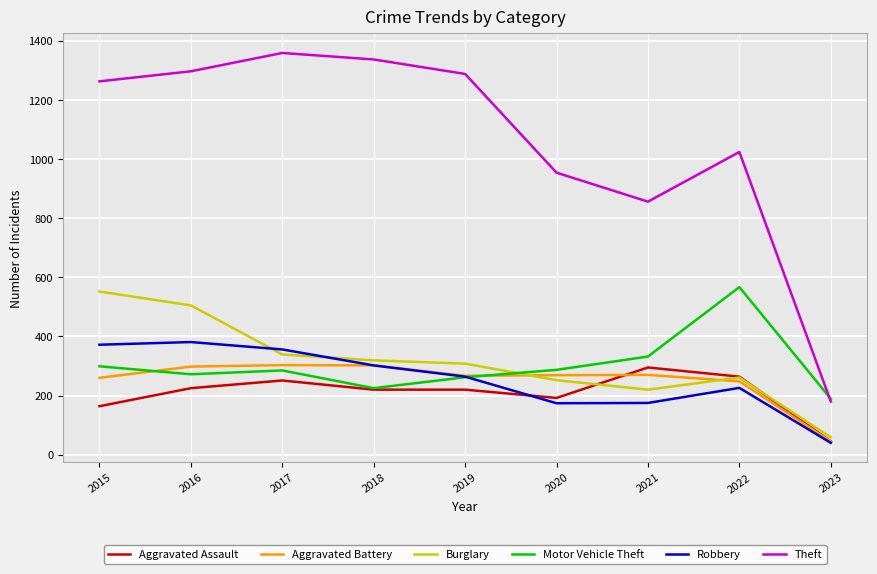

How many interior local peaks does the Theft series have?

2